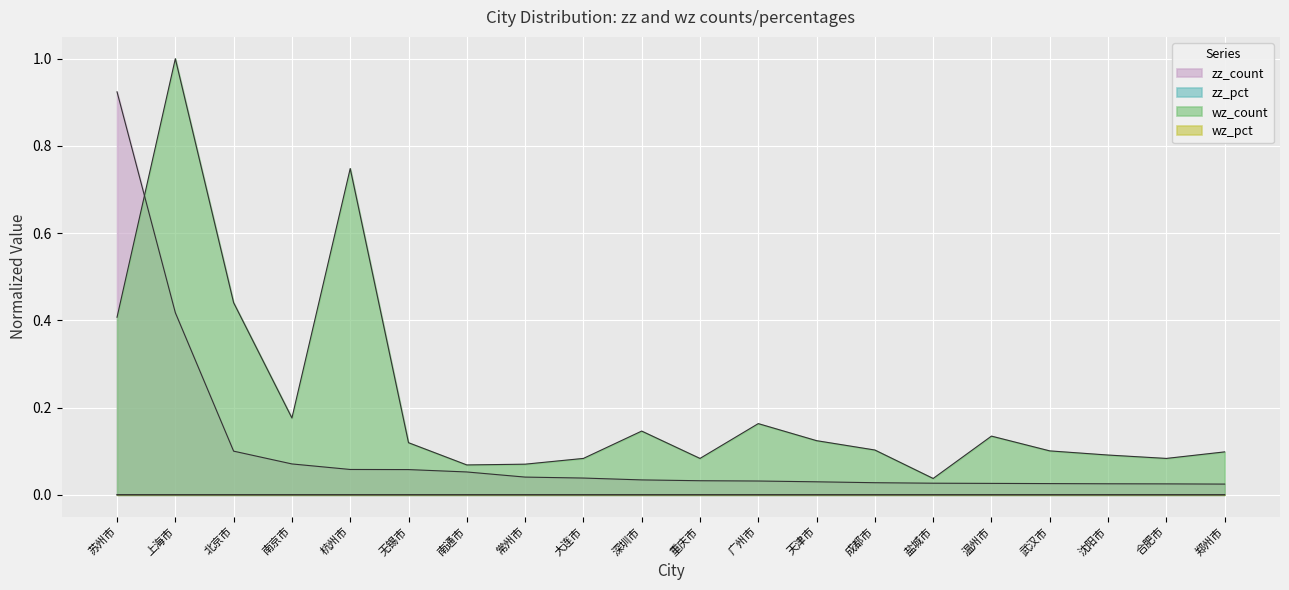

At which category does the chart reach its minimum across all series?

盐城市